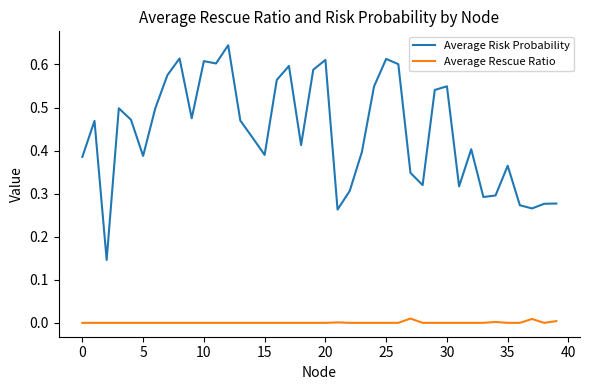

Which series has the largest total across all categories?

Average Risk Probability